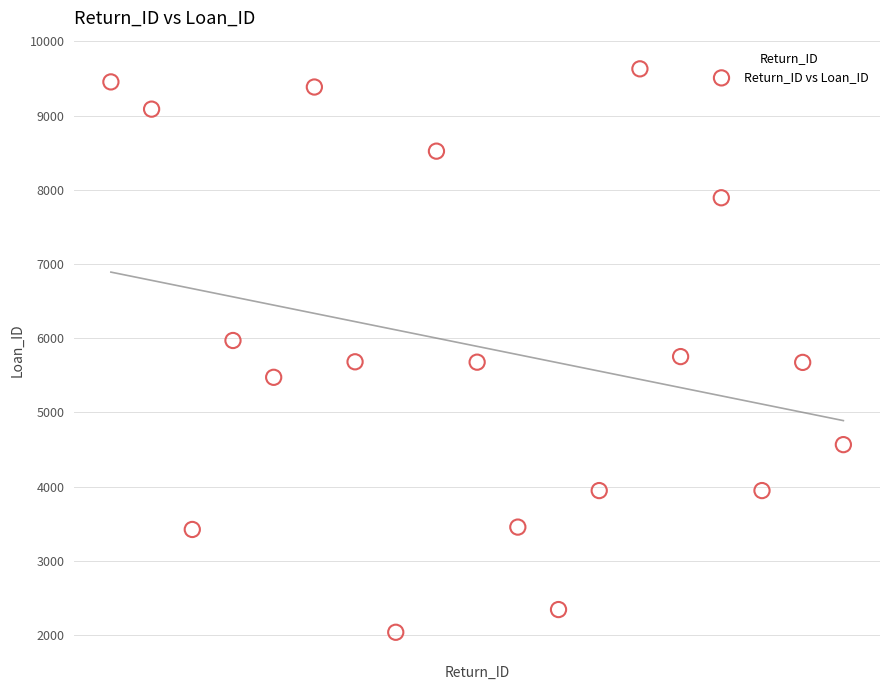

What is the range of X values (max minus min)?

18